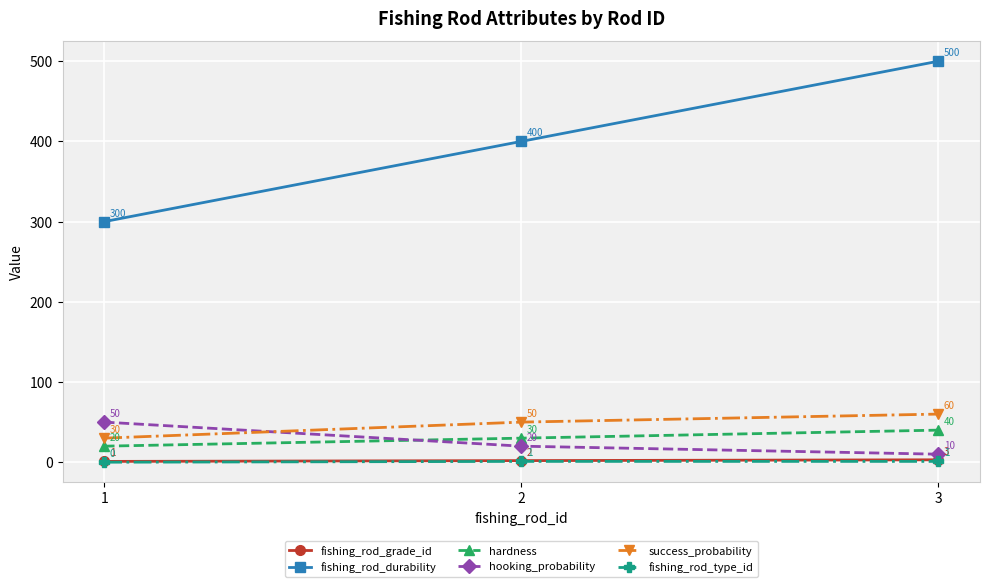

At which label is fishing_rod_grade_id closest to 2?

2